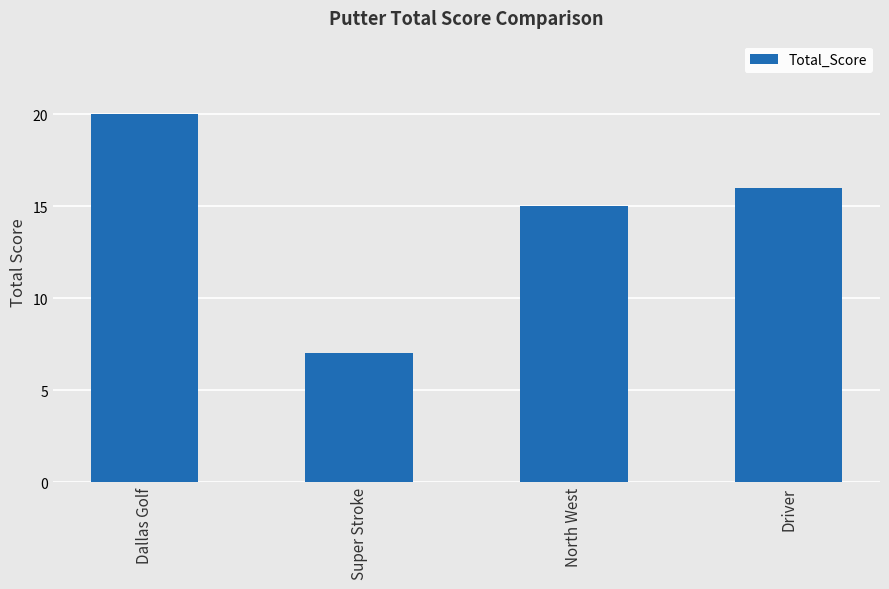

Which category has the lowest value across all series?

Super Stroke